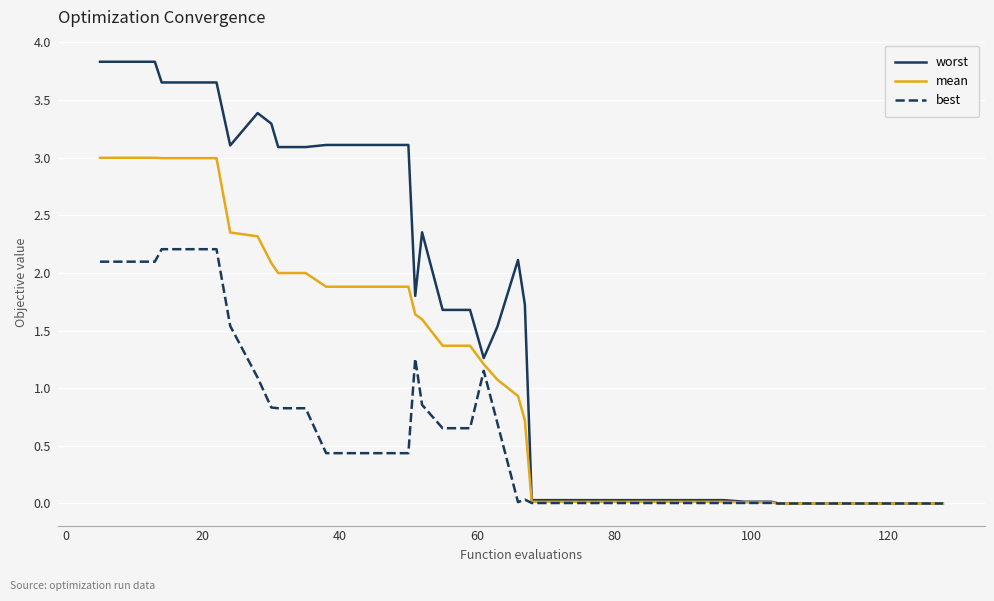

Rank the series by their average value, from lowest to highest.

best, mean, worst